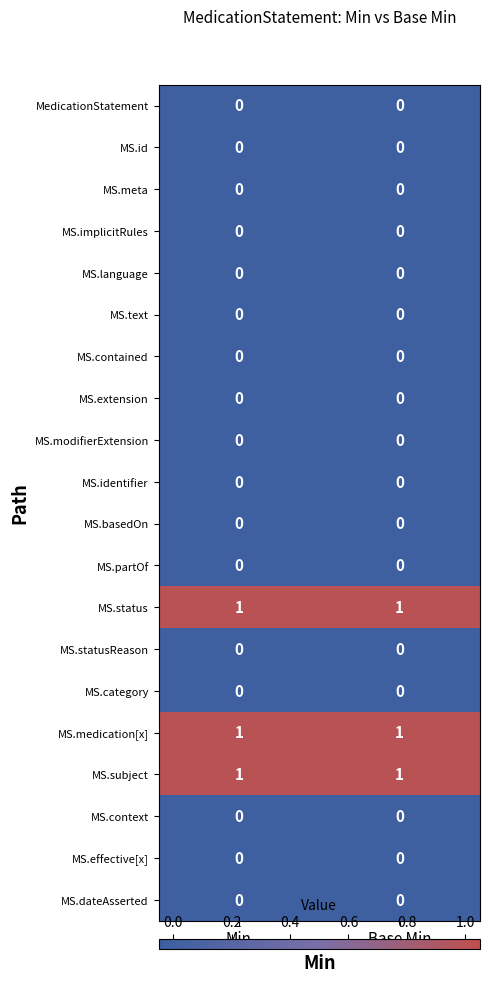

Is the value of MS.status at Base Min greater than the value of MS.extension at Min?

Yes